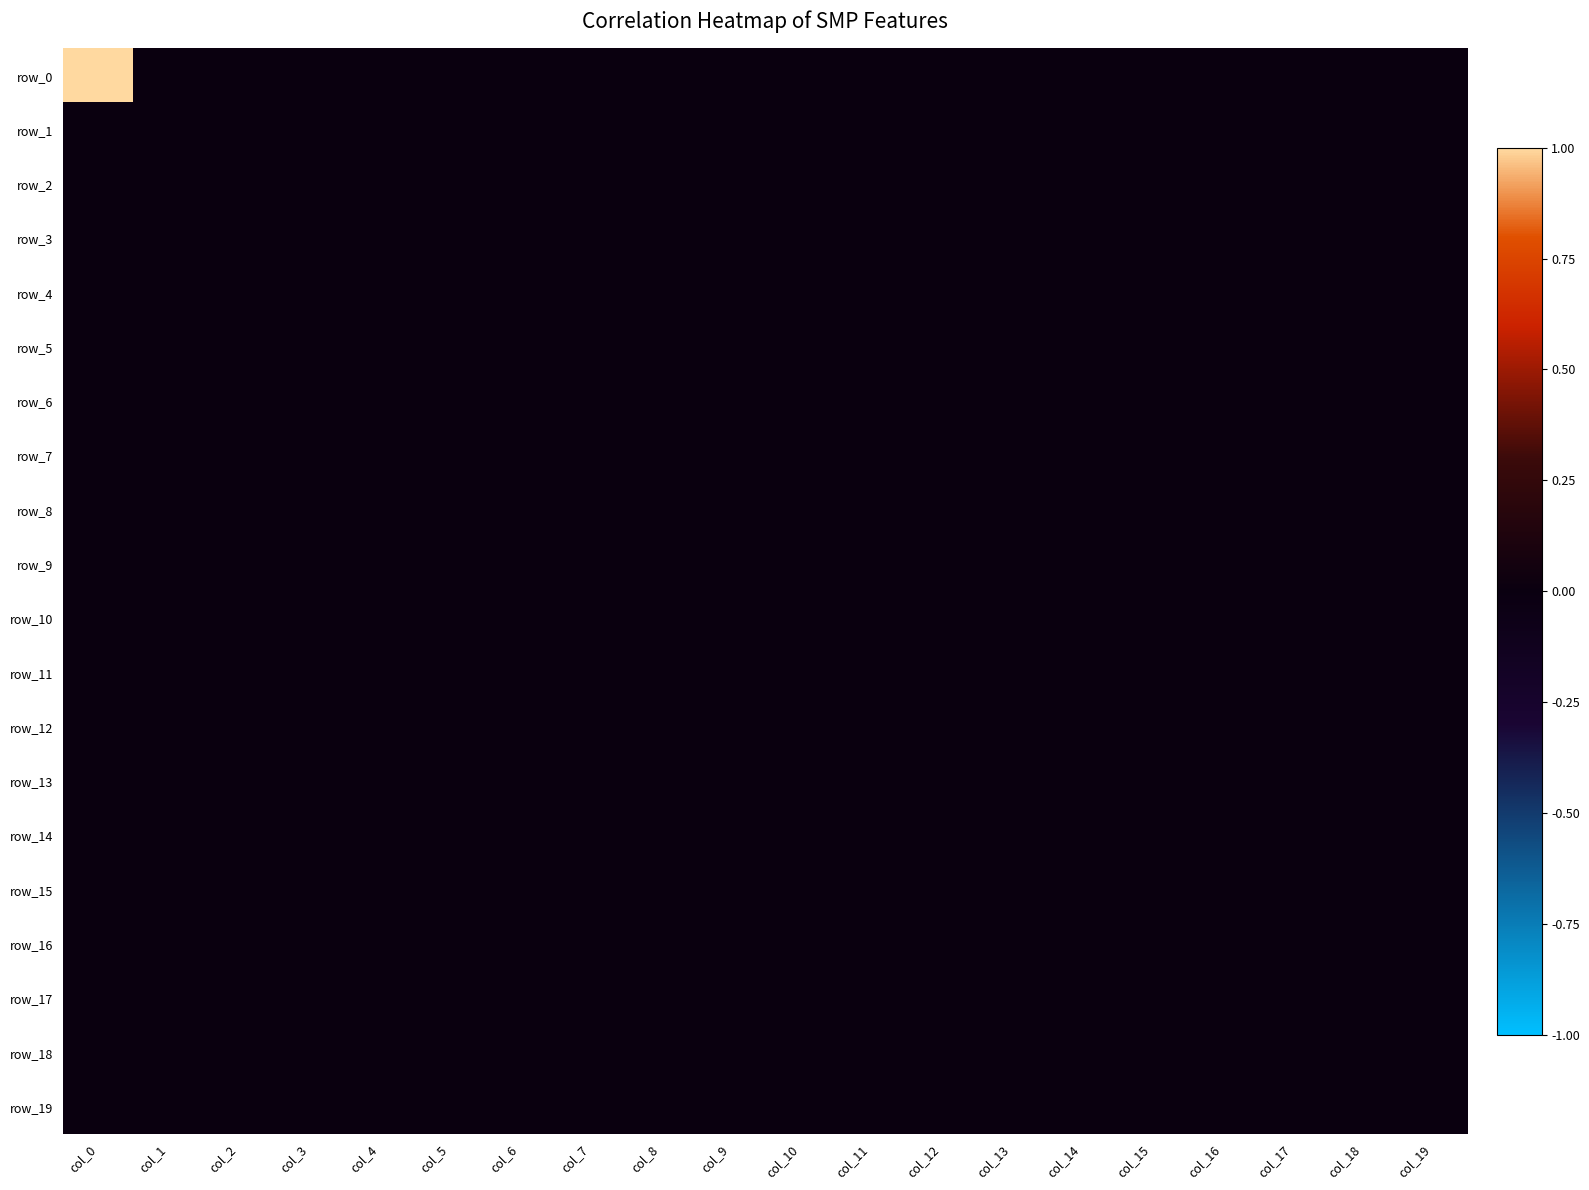

List the series in order of their peak value, lowest first.

row_1, row_2, row_3, row_4, row_5, row_6, row_7, row_8, row_9, row_10, row_11, row_12, row_13, row_14, row_15, row_16, row_17, row_18, row_19, row_0